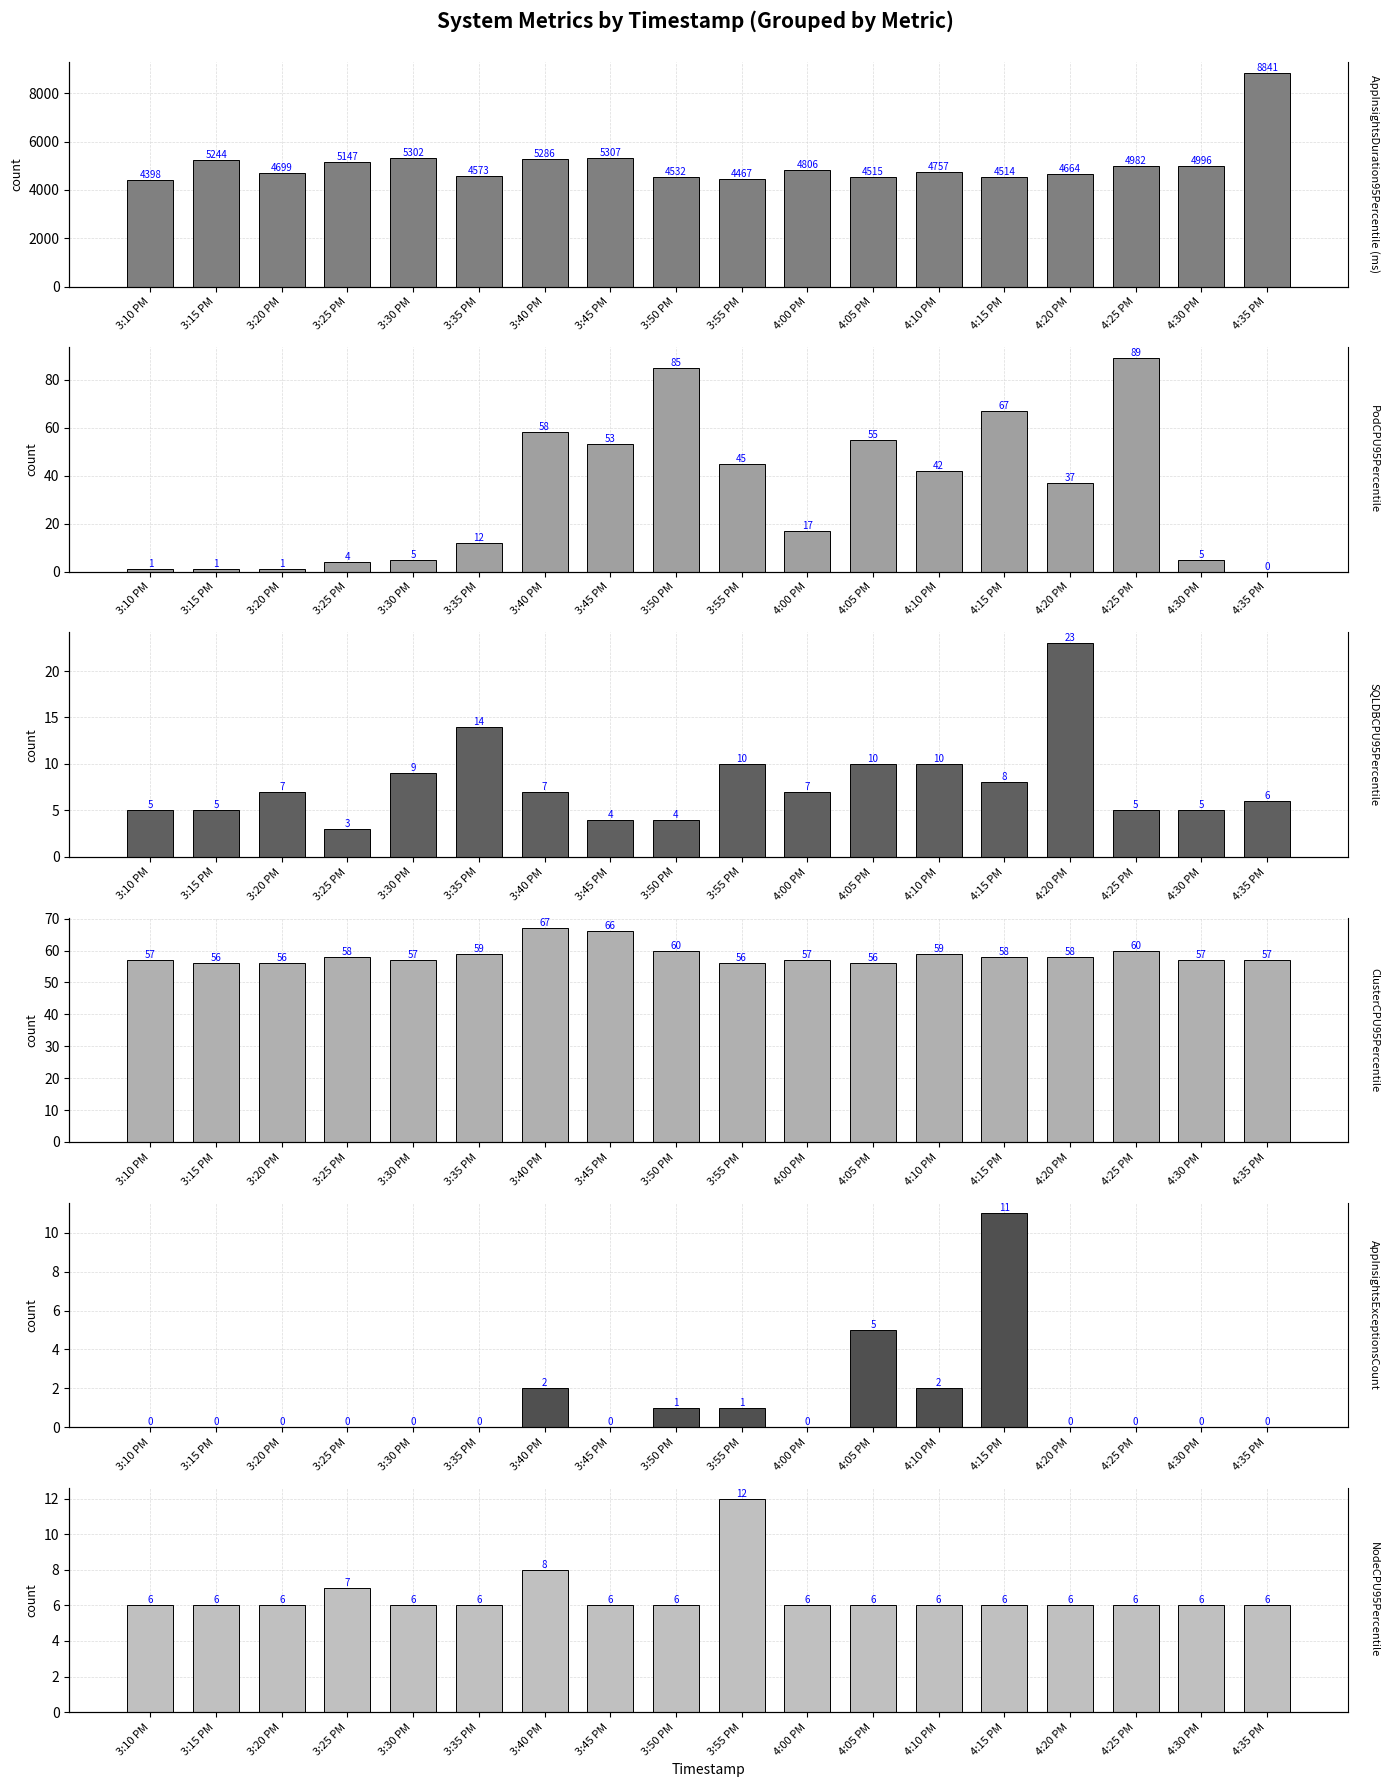

What is the difference between the second highest and second lowest values in the PodCPU95Percentile series?

84